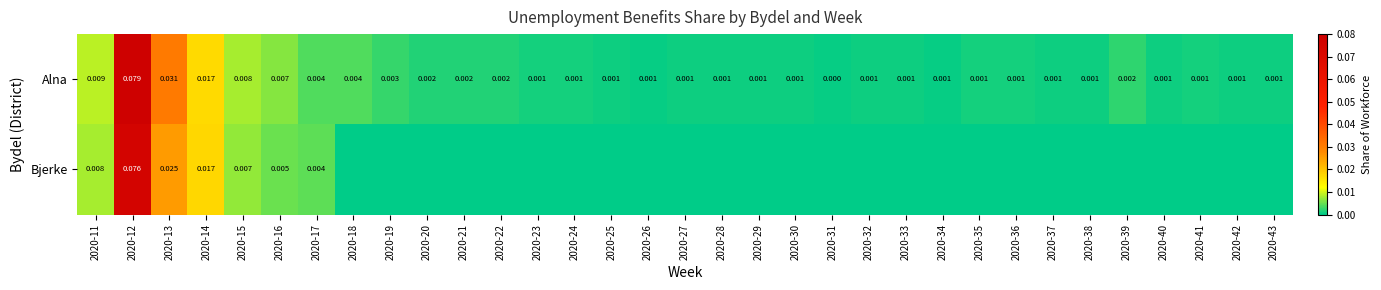

What is the highest value of the Alna series?

0.1